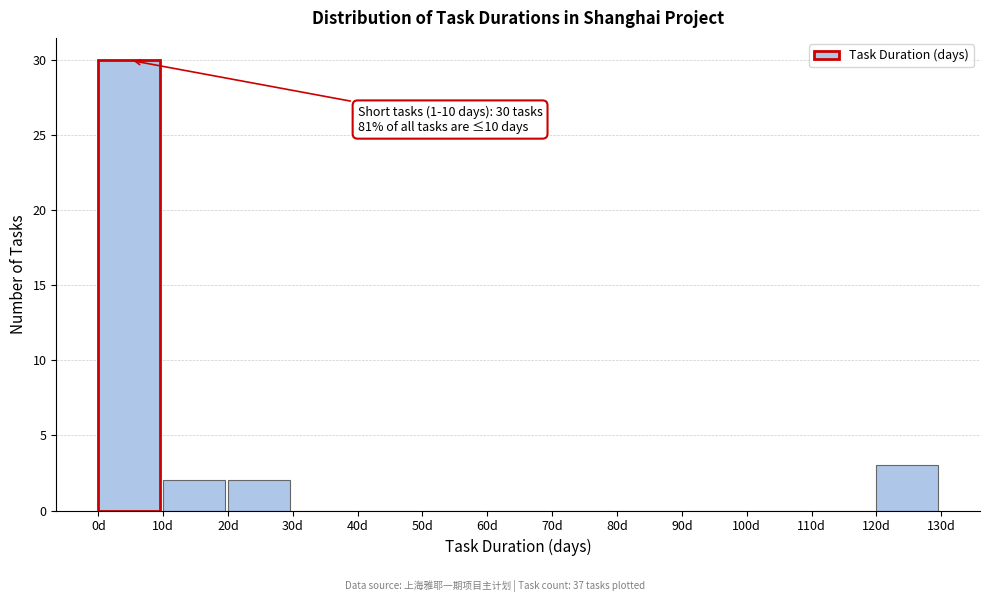

Which range on the x-axis has the tallest bar?

0 to 10